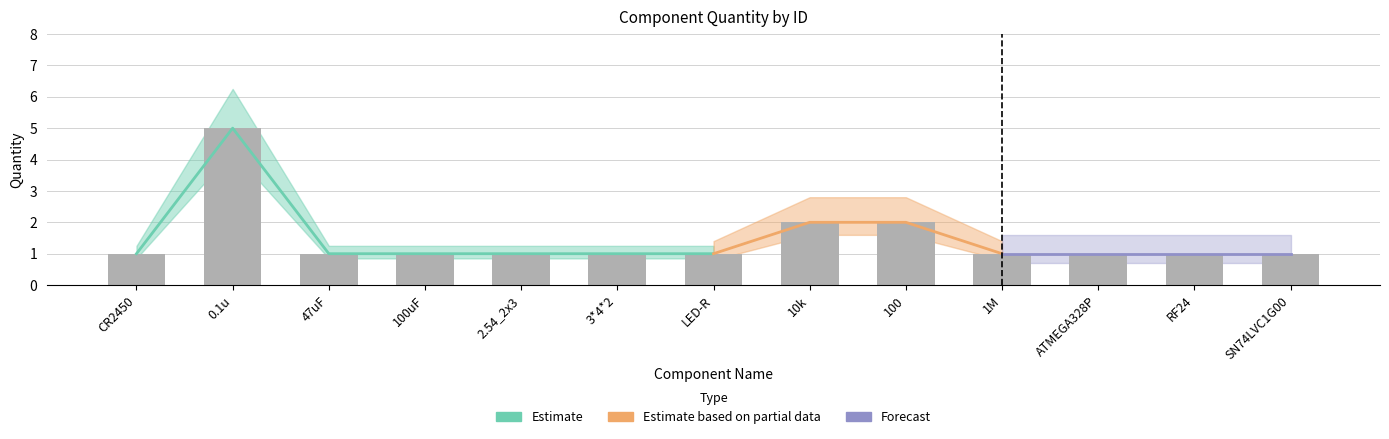

What is the approximate value at 100?

2